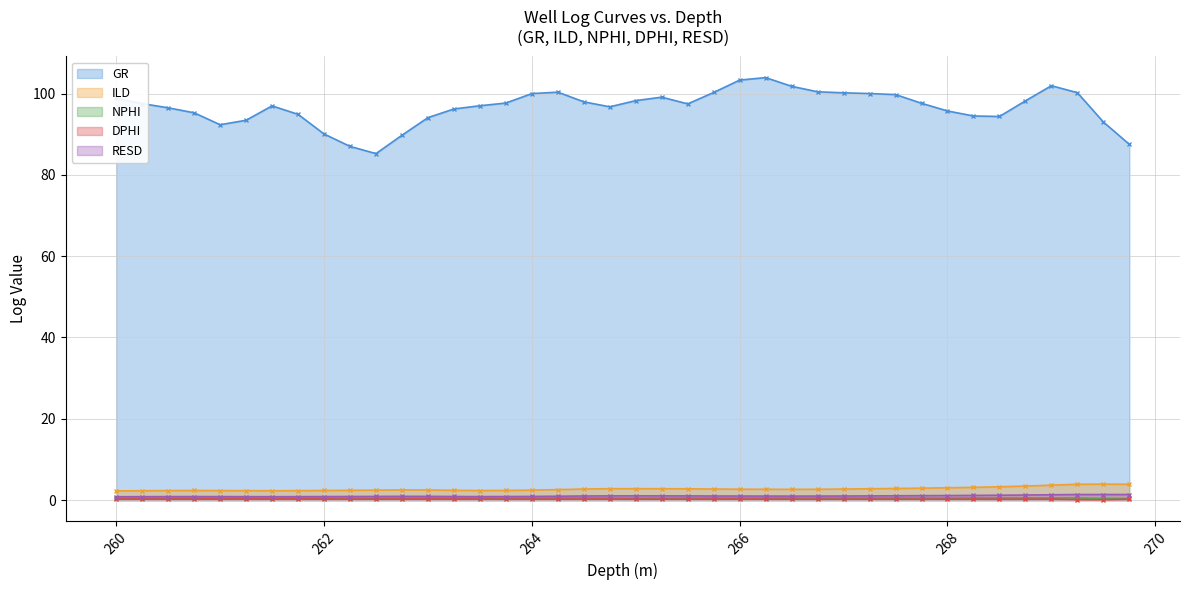

Between 260.25 and 261.25, which series saw the biggest shift?

GR